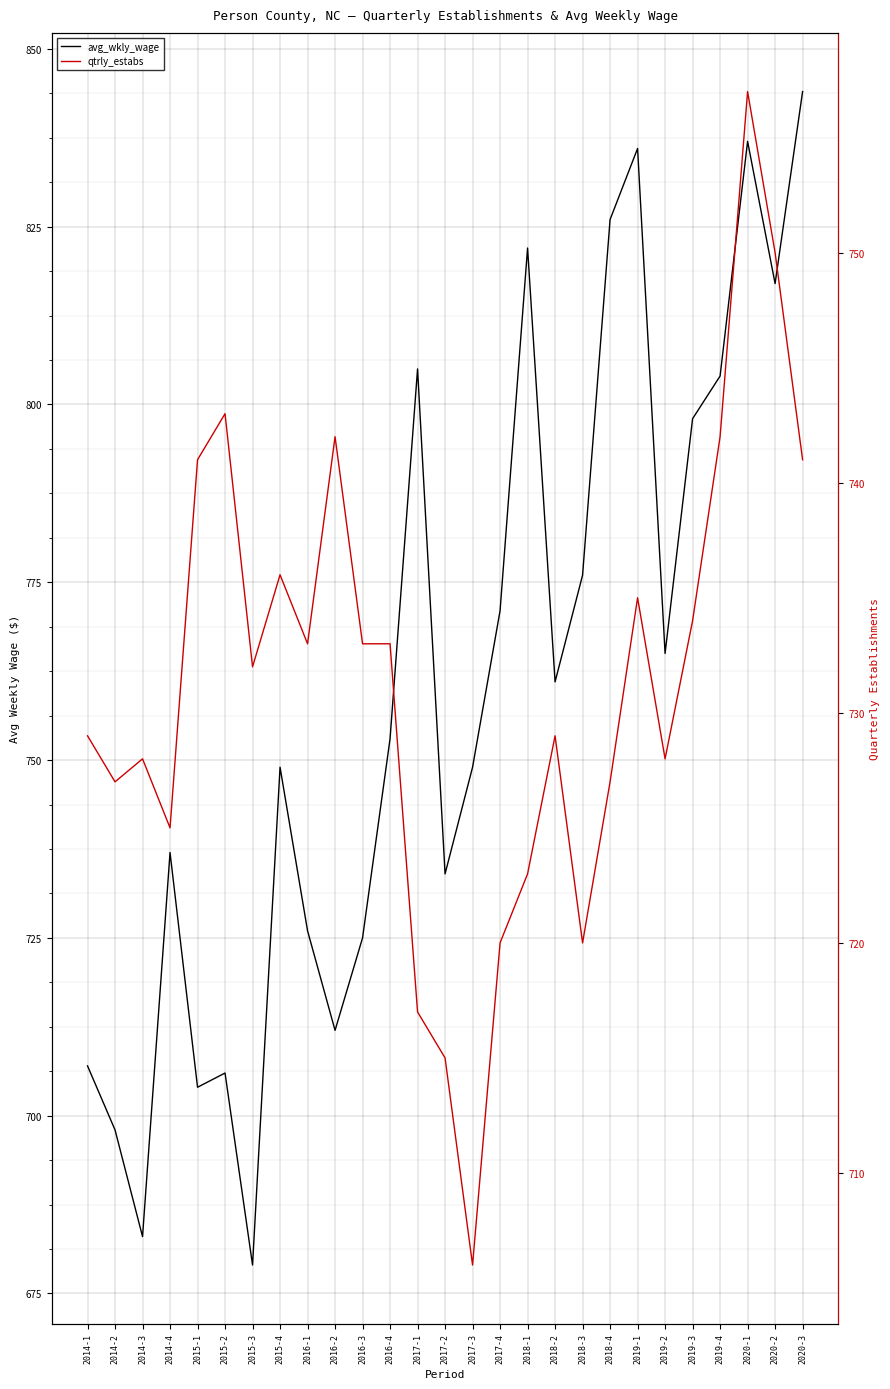

Reading left to right, extract all data points from this chart.

avg_wkly_wage: 2014-1=707	2014-2=698	2014-3=683	2014-4=737	2015-1=704	2015-2=706	2015-3=679	2015-4=749	2016-1=726	2016-2=712	2016-3=725	2016-4=753	2017-1=805	2017-2=734	2017-3=749	2017-4=771	2018-1=822	2018-2=761	2018-3=776	2018-4=826	2019-1=836	2019-2=765	2019-3=798	2019-4=804	2020-1=837	2020-2=817	2020-3=844
qtrly_estabs: 2014-1=729	2014-2=727	2014-3=728	2014-4=725	2015-1=741	2015-2=743	2015-3=732	2015-4=736	2016-1=733	2016-2=742	2016-3=733	2016-4=733	2017-1=717	2017-2=715	2017-3=706	2017-4=720	2018-1=723	2018-2=729	2018-3=720	2018-4=727	2019-1=735	2019-2=728	2019-3=734	2019-4=742	2020-1=757	2020-2=750	2020-3=741